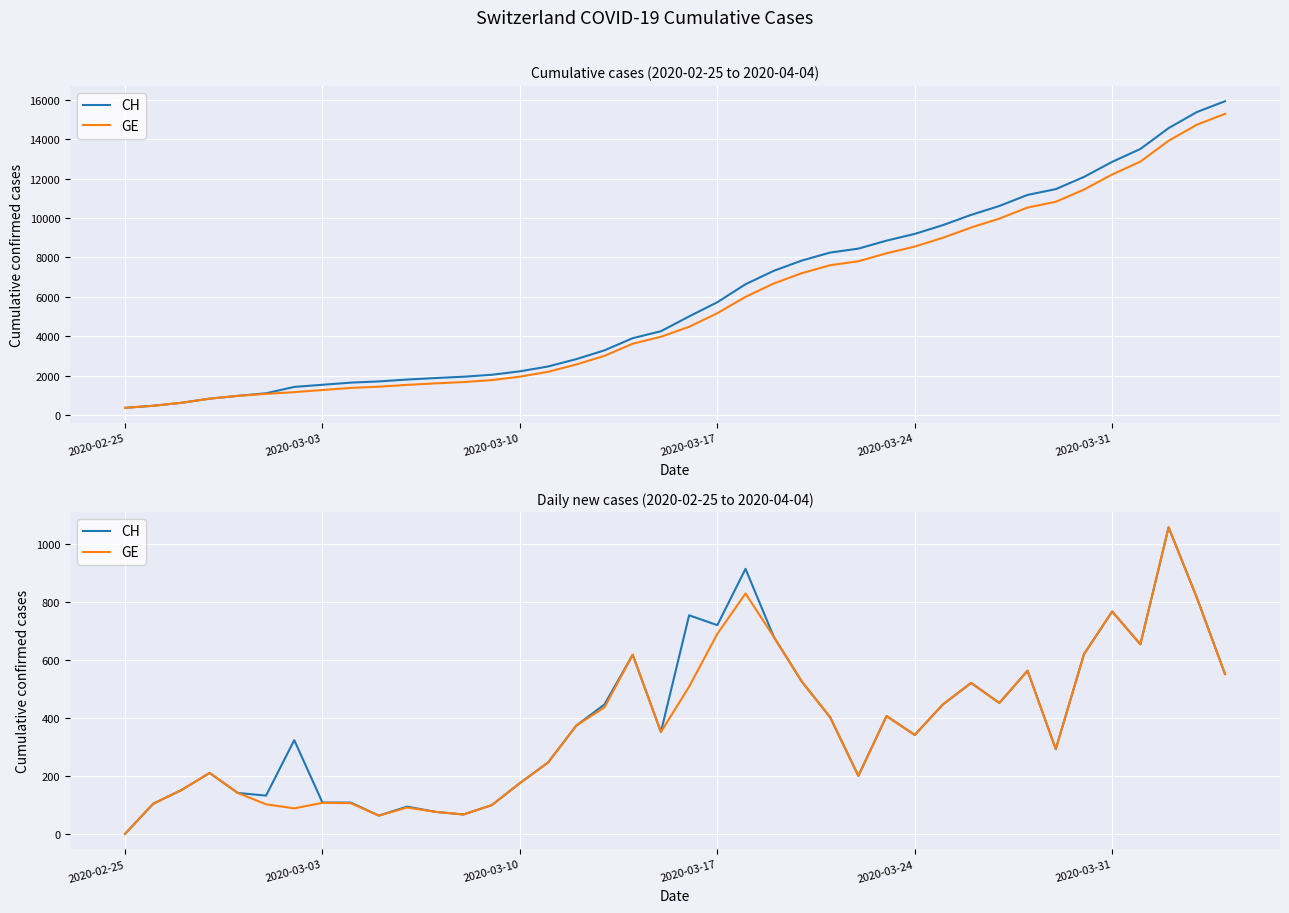

What is the value of the CH point at the 9th from the left?

108